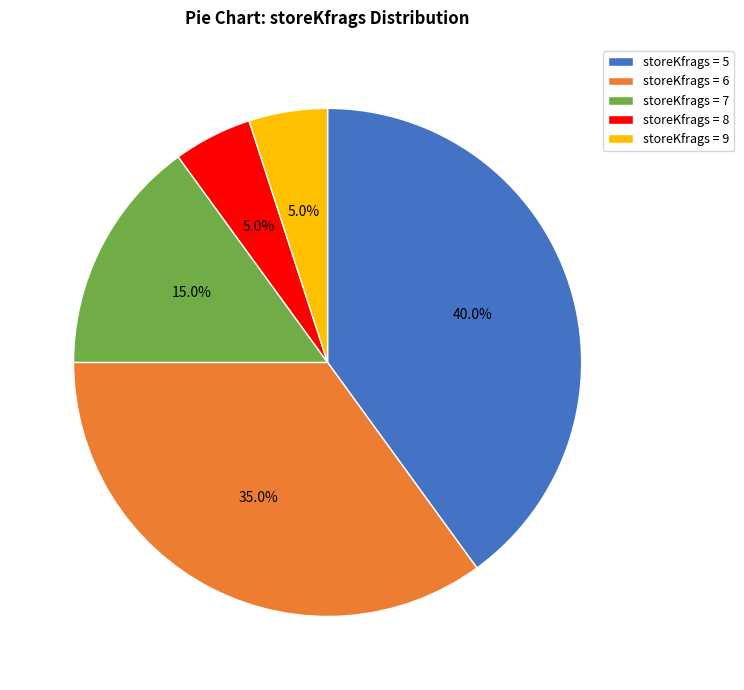

To the nearest percent, what is the difference between the largest and smallest slice percentages?

35%